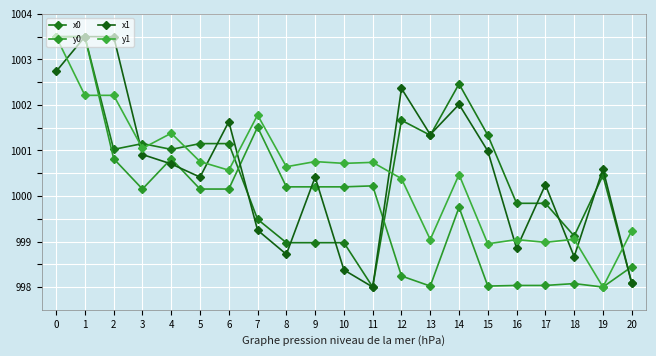

Count the number of data series in this chart.

4